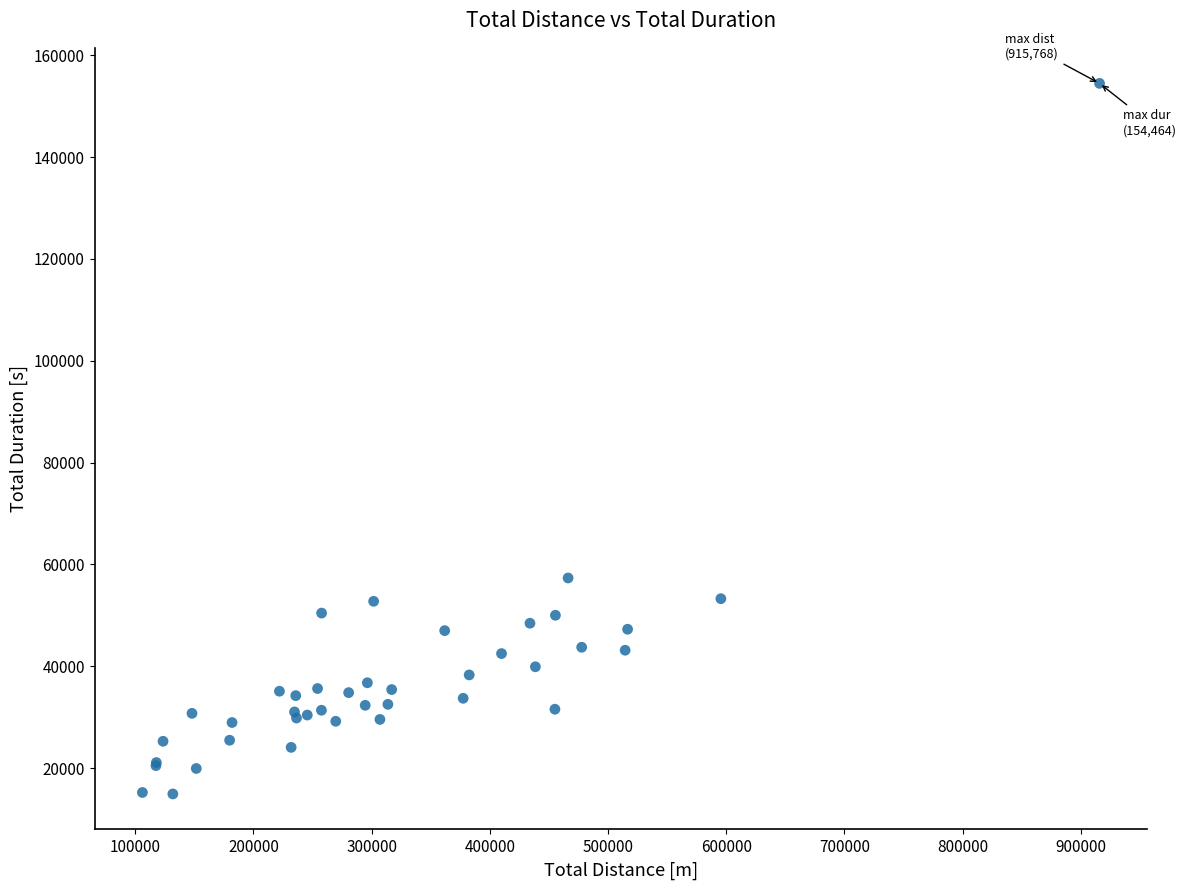

What Y value in the scatter plot is closest to 84702?

57344